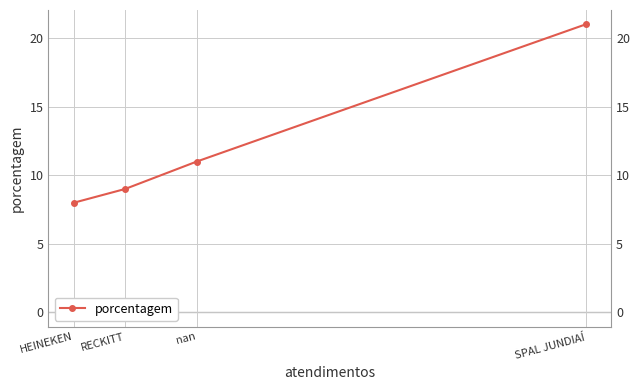

Is it true that the value at SPAL JUNDIAÍ is 21?

True